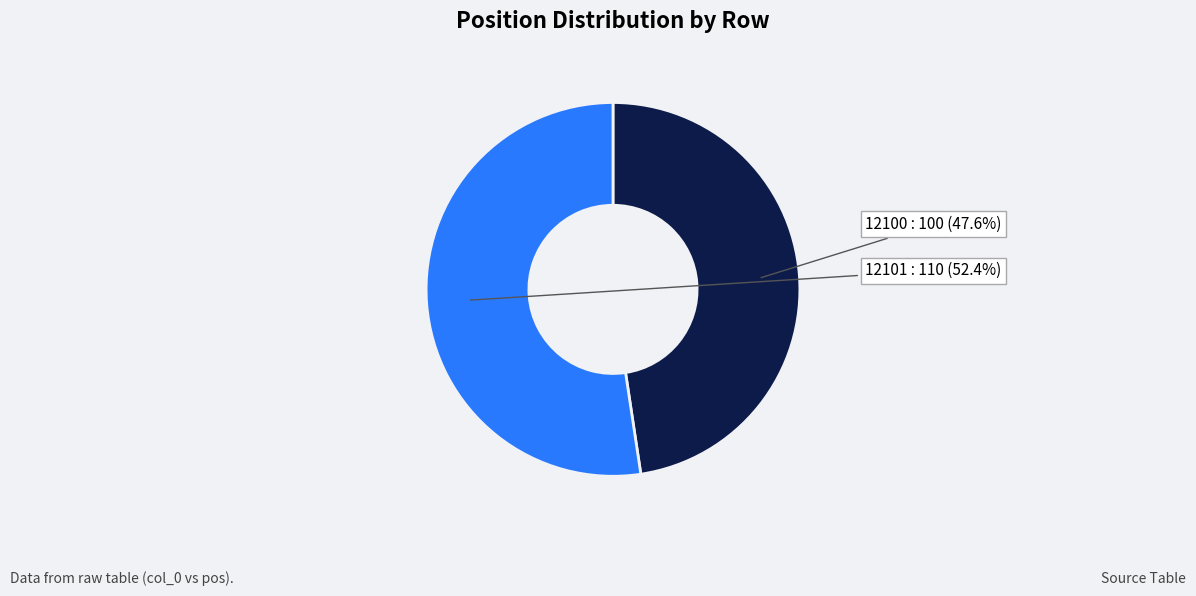

To the nearest percent, what is the difference between the largest and smallest slice percentages?

5%